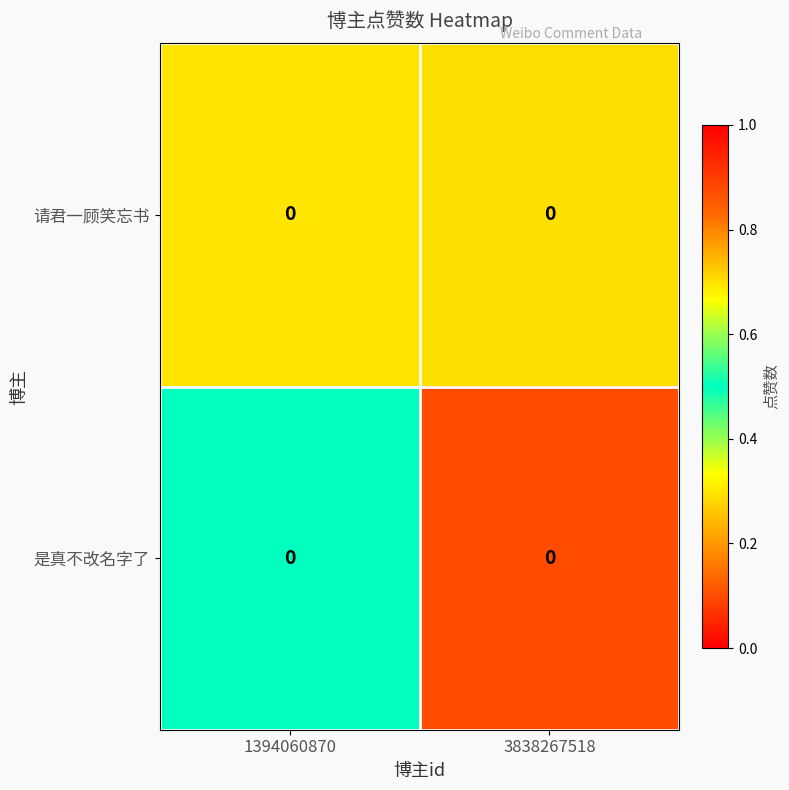

What is the sum of all 请君一顾笑忘书 values?

1.0